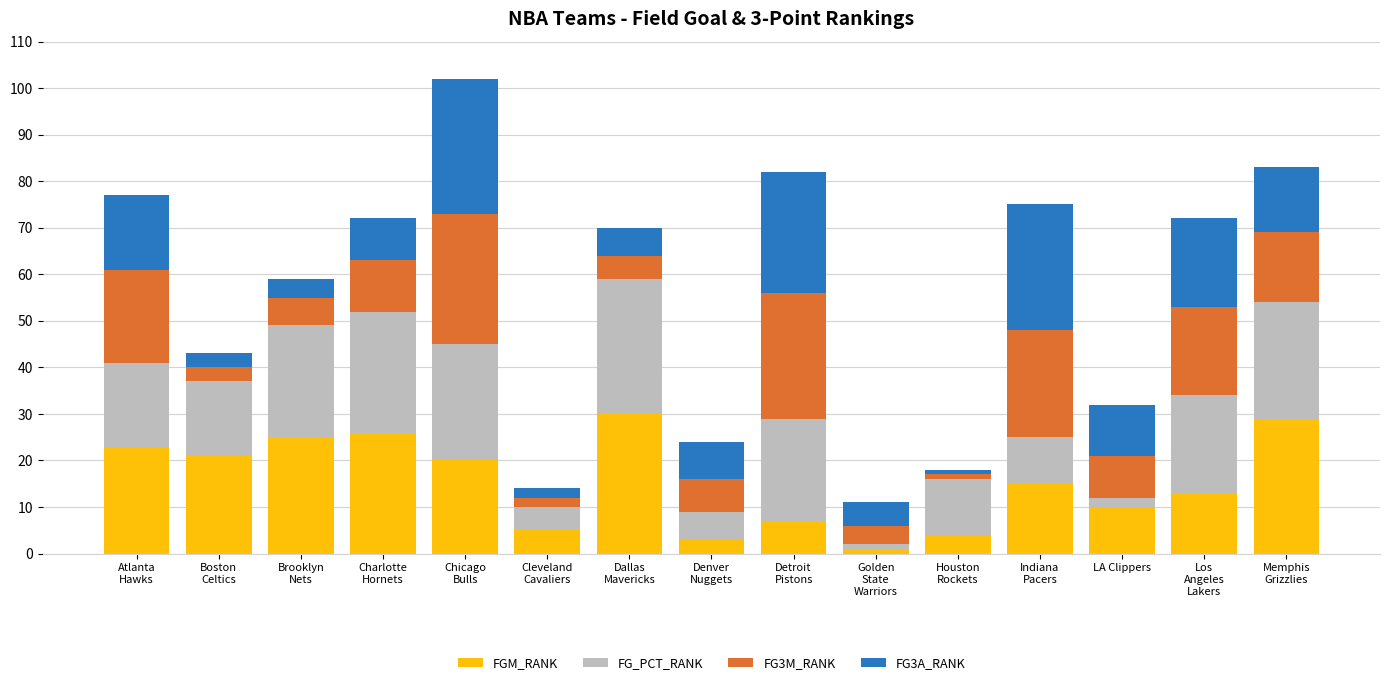

What is the highest value of the FGM_RANK series?

30